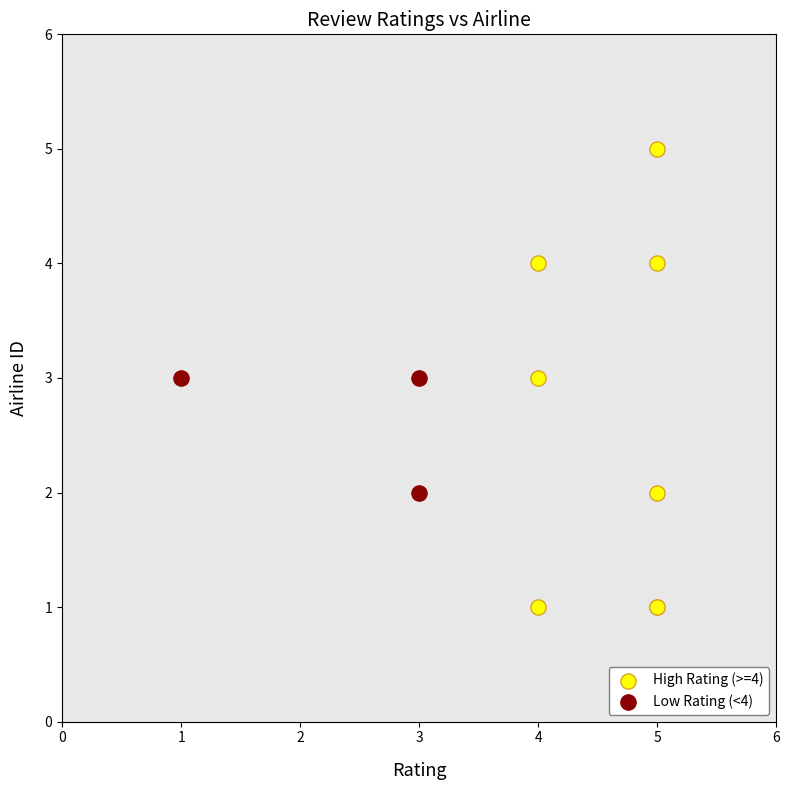

Which series reaches the minimum Y coordinate?

High Rating (>=4)